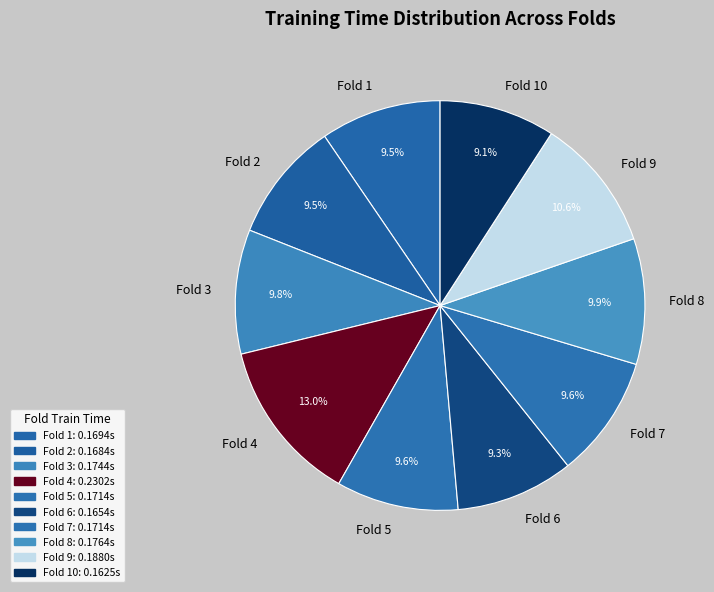

To the nearest percent, what is the difference between the largest and smallest slice percentages?

4%